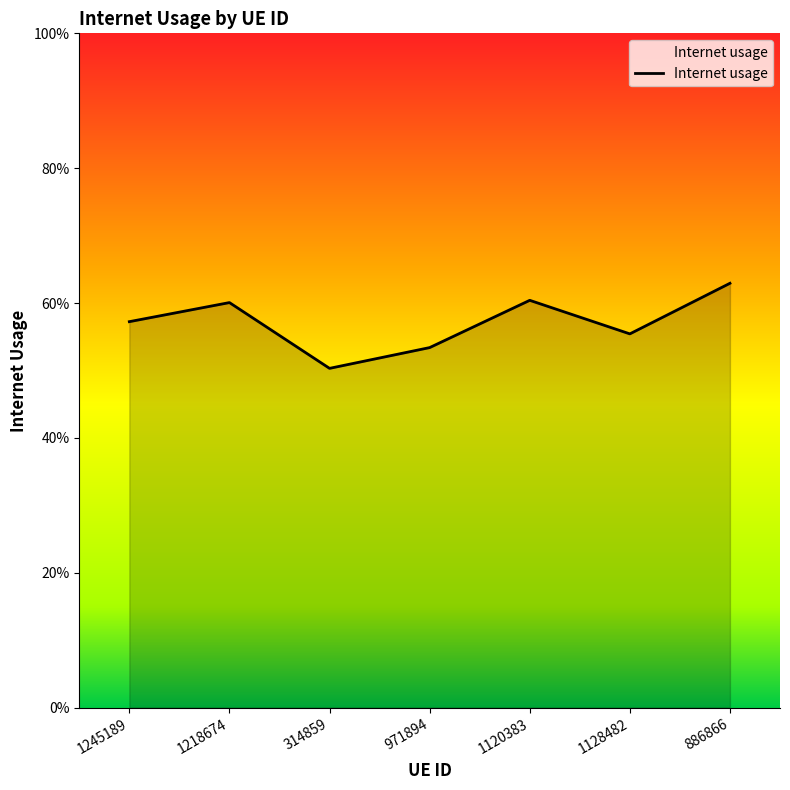

At which category does the chart reach its minimum across all series?

314859